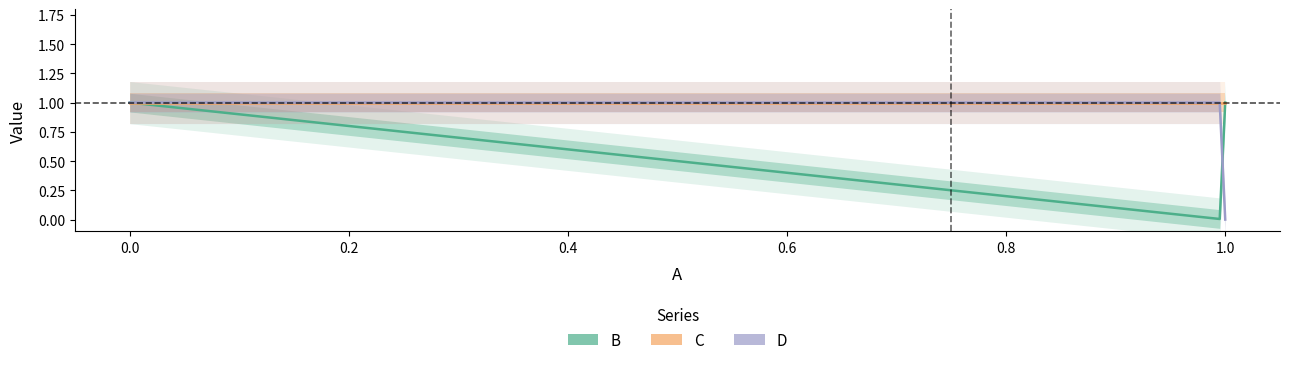

The B series shows 0 at 0. True or false?

False